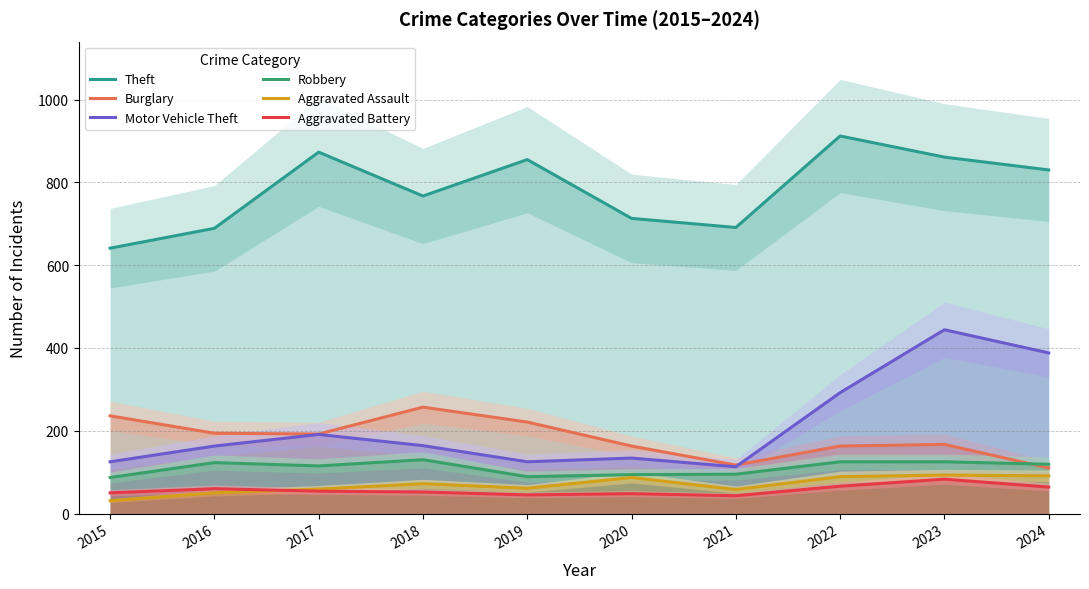

What is the average value of the Burglary series?

182